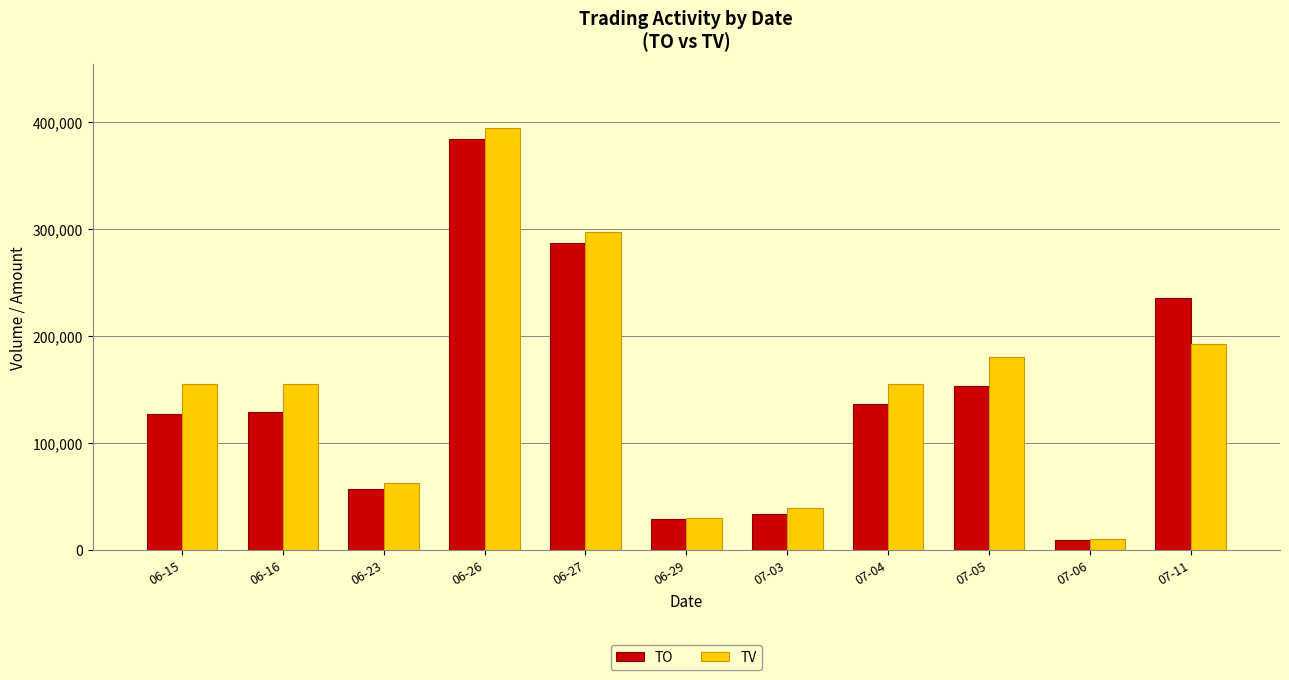

What is the minimum value shown in the chart?

10010